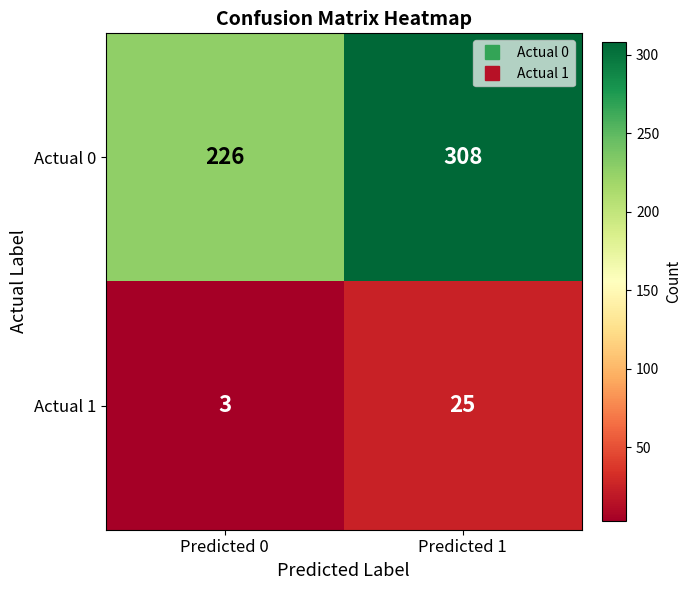

Reading left to right, list all the values displayed in this chart.

Actual 0: Predicted 0=226	Predicted 1=308
Actual 1: Predicted 0=3	Predicted 1=25